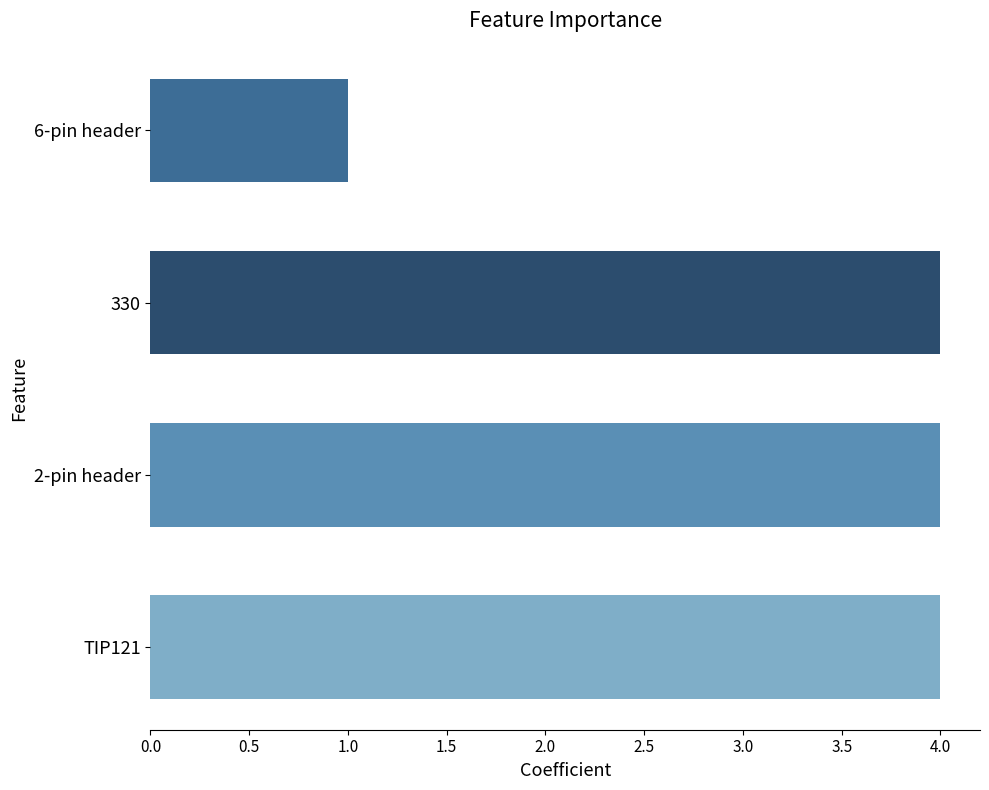

What is the difference between the second highest and minimum values?

3